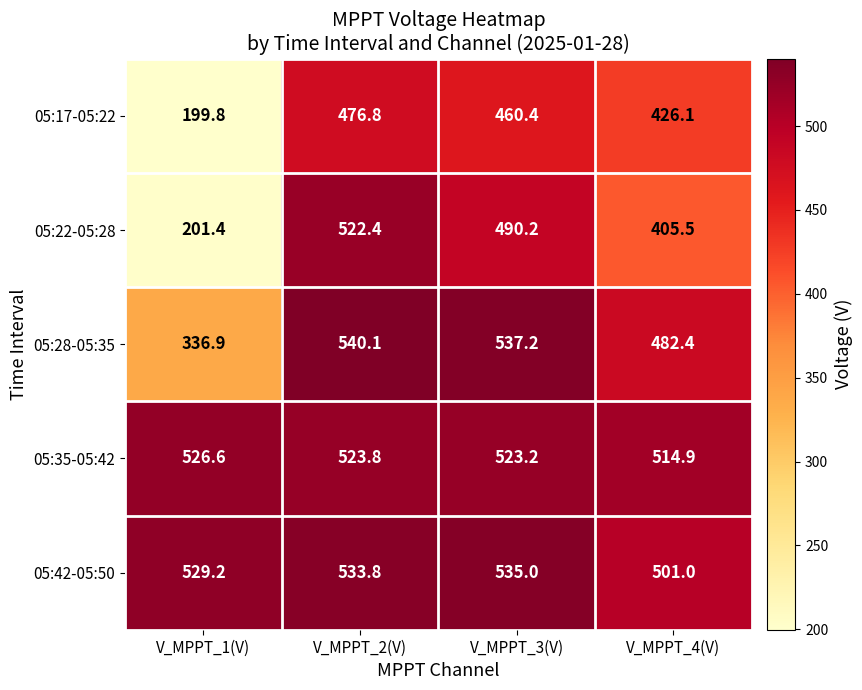

What is the difference between the maximum and minimum values in the 05:35-05:42 series?

11.7